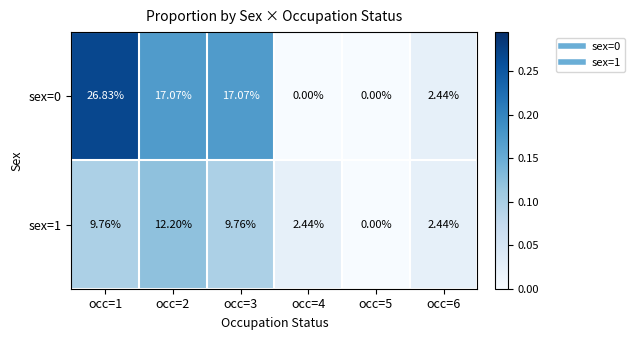

Is the value of sex=0 at occ=1 greater than the value of sex=1 at occ=5?

Yes